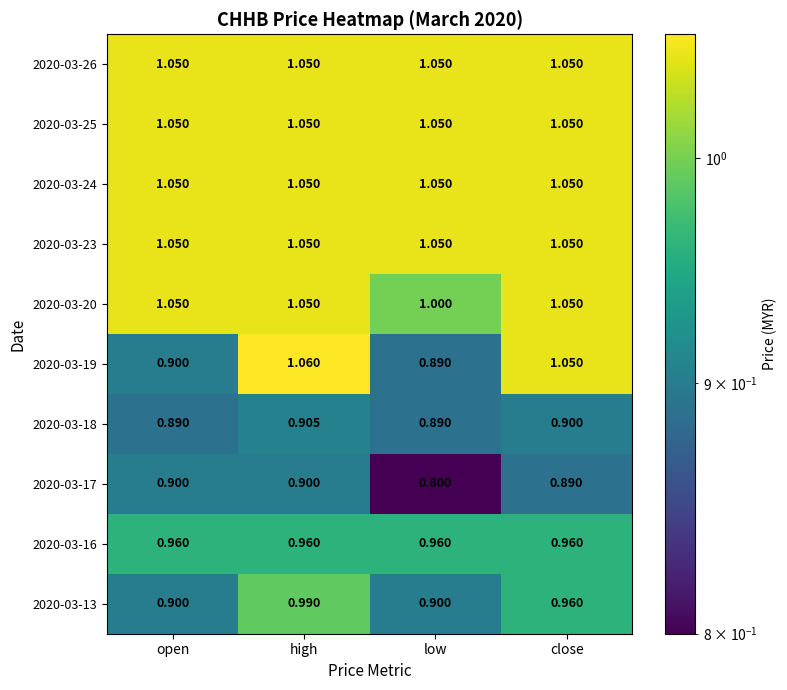

How many categories are shown in the chart?

4